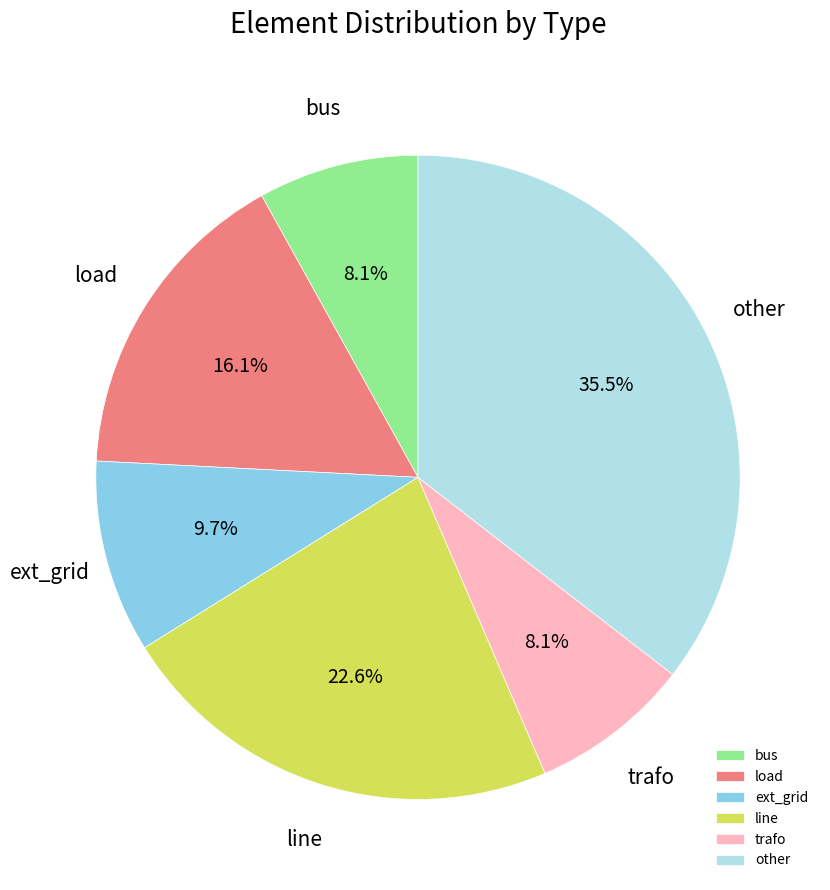

Is there any slice that represents more than half of the pie?

No